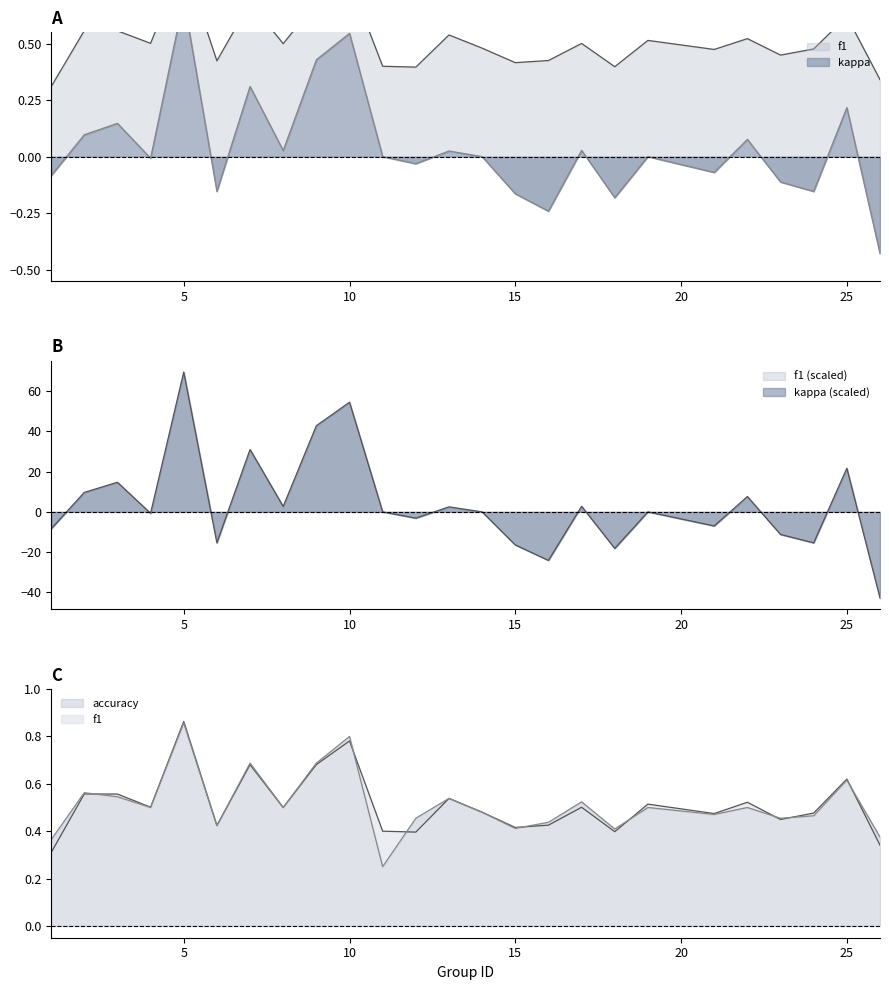

Does the chart have visible grid lines?

No